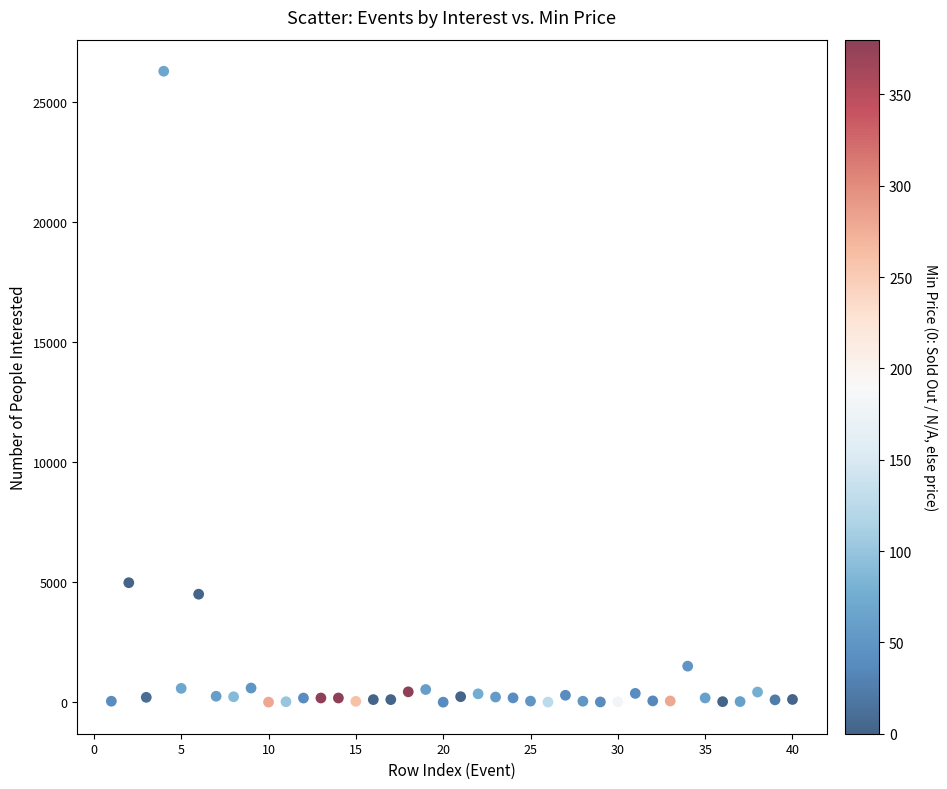

What is the range of Y values (max minus min)?

26287